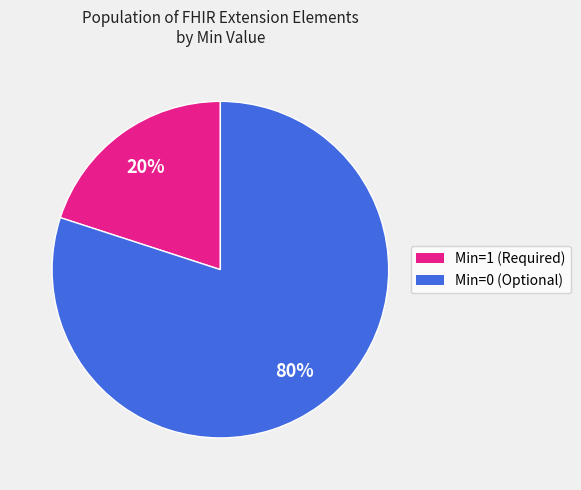

How many segments does this pie chart have?

2